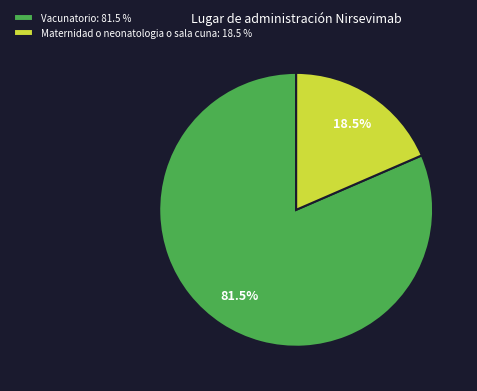

Do Maternidad o neonatologia o sala cuna and Vacunatorio together represent more than half of the pie?

Yes